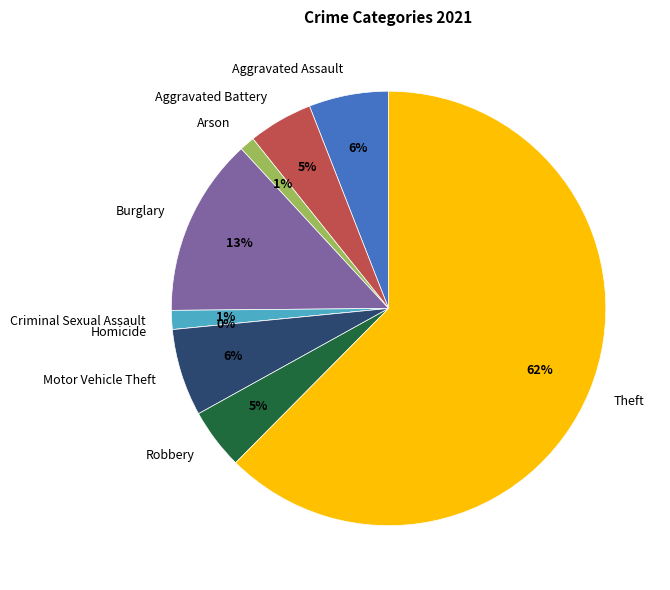

Is it true that Robbery is 5% of the pie?

True